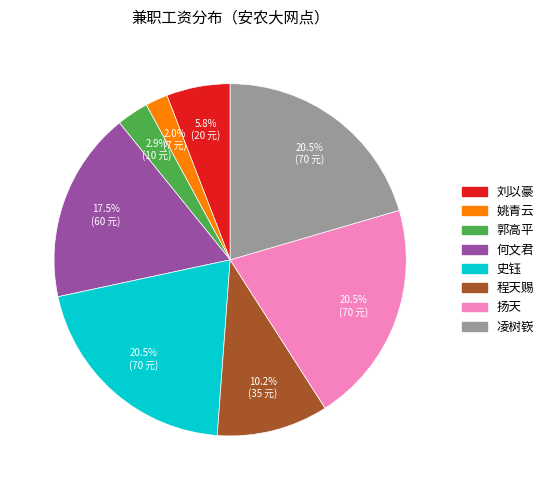

Between 姚青云 and 凌树嵚, which is larger?

凌树嵚